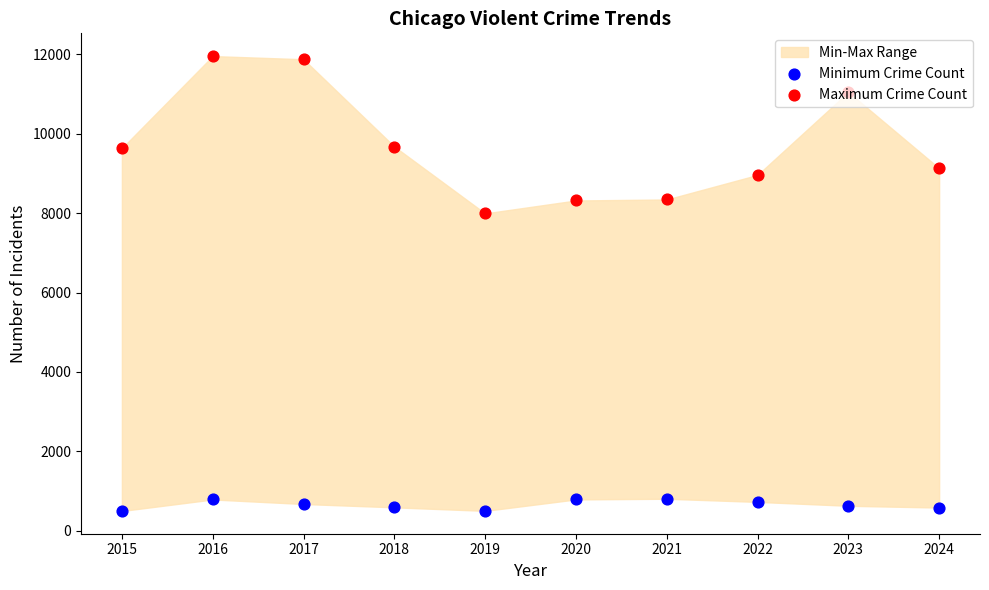

What is the total value across all series at 2015?

10134